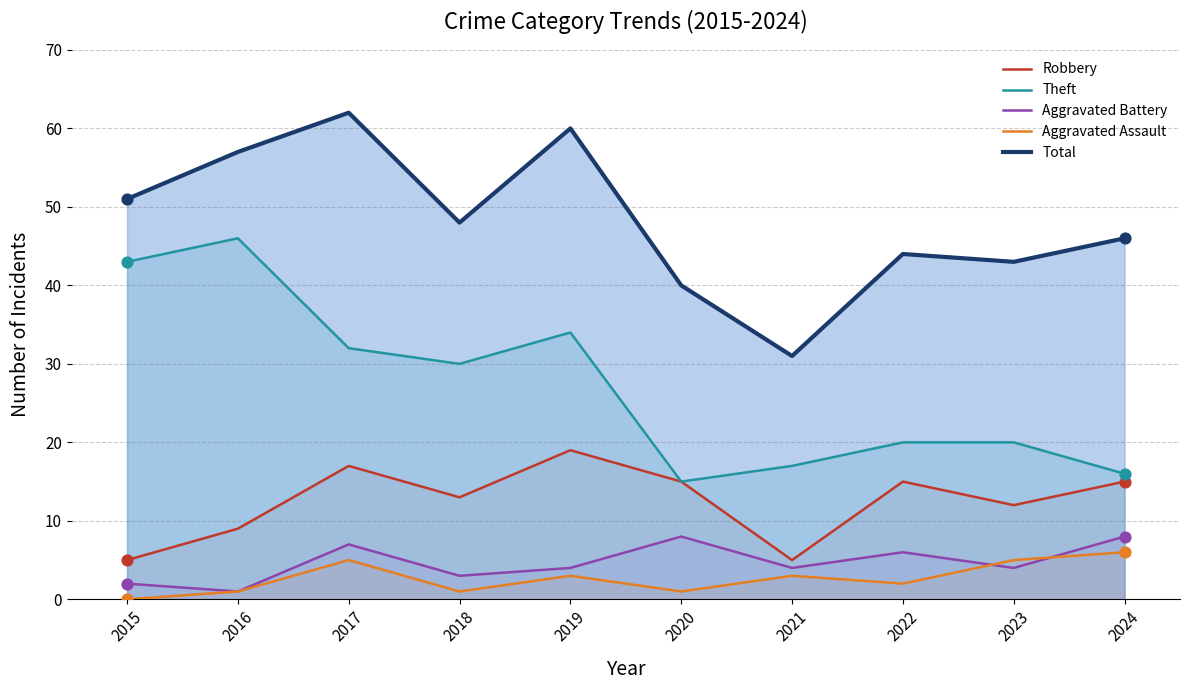

Which series contains the highest Y value?

Total